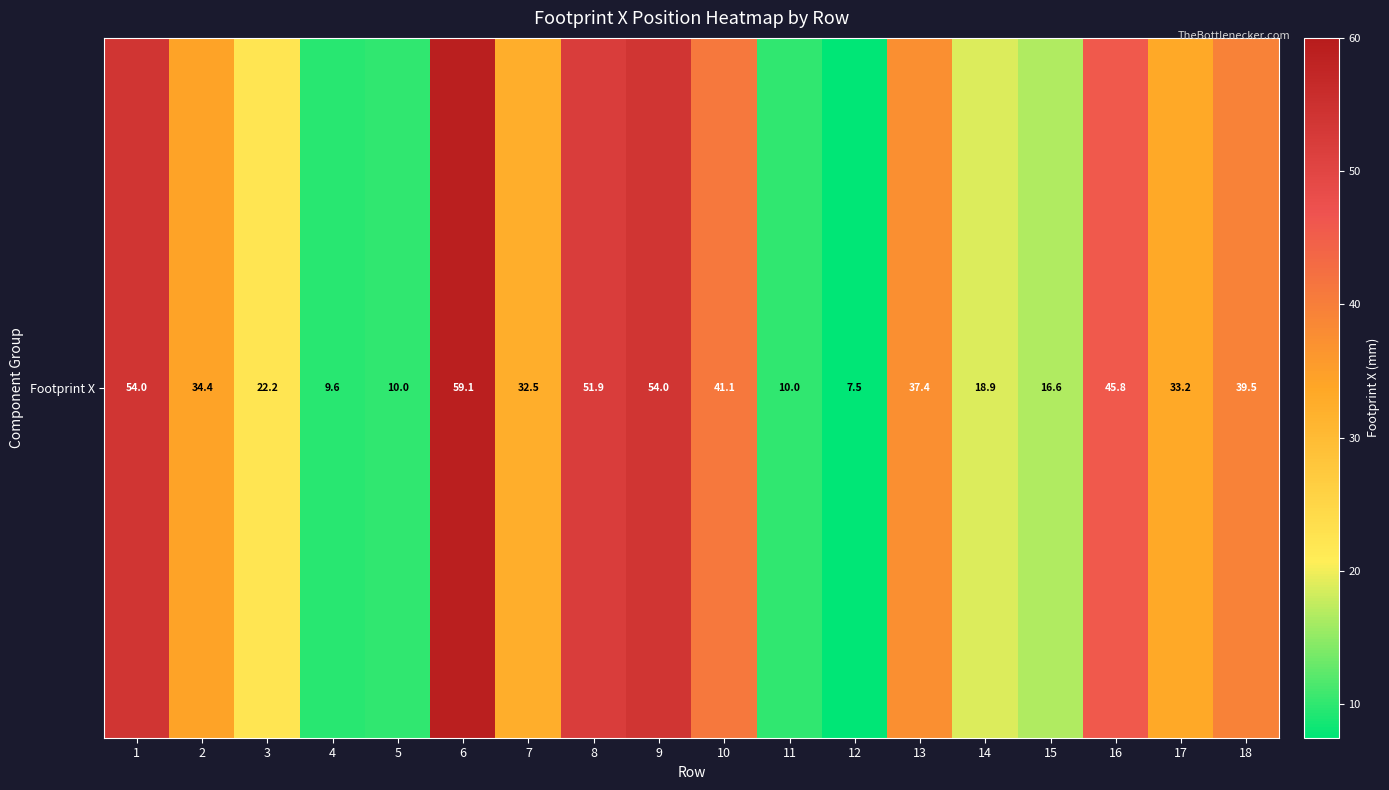

Reading right to left, list all the values displayed in this chart.

39.5	33.2	45.8	16.6	18.9	37.4	7.5	10.0	41.1	54.0	51.9	32.5	59.1	10.0	9.6	22.2	34.4	54.0